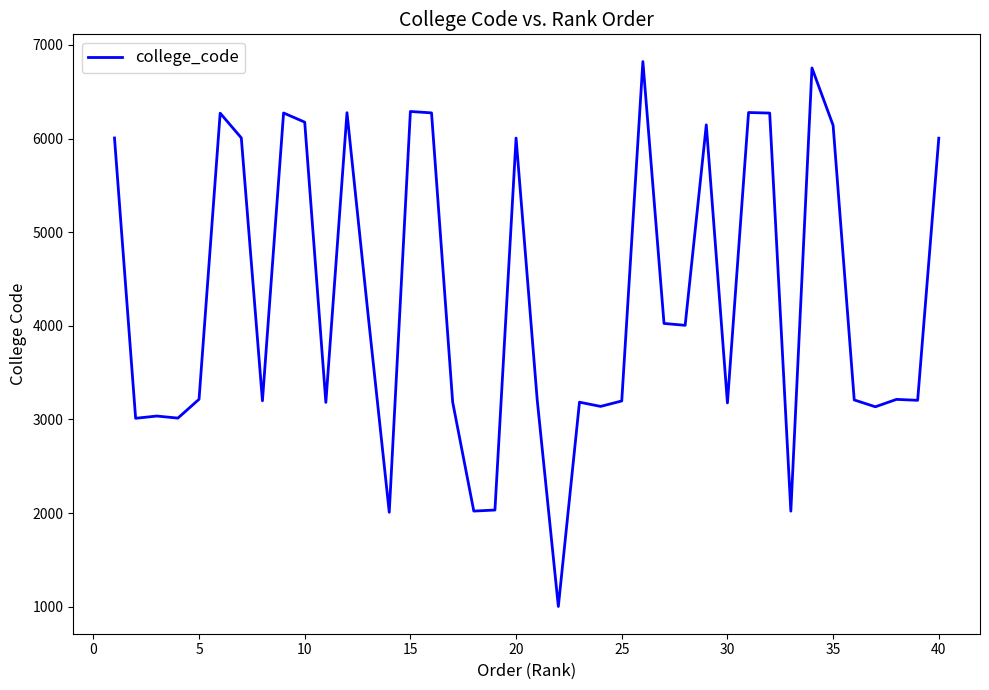

What is the difference between the second highest and second lowest values?

4746